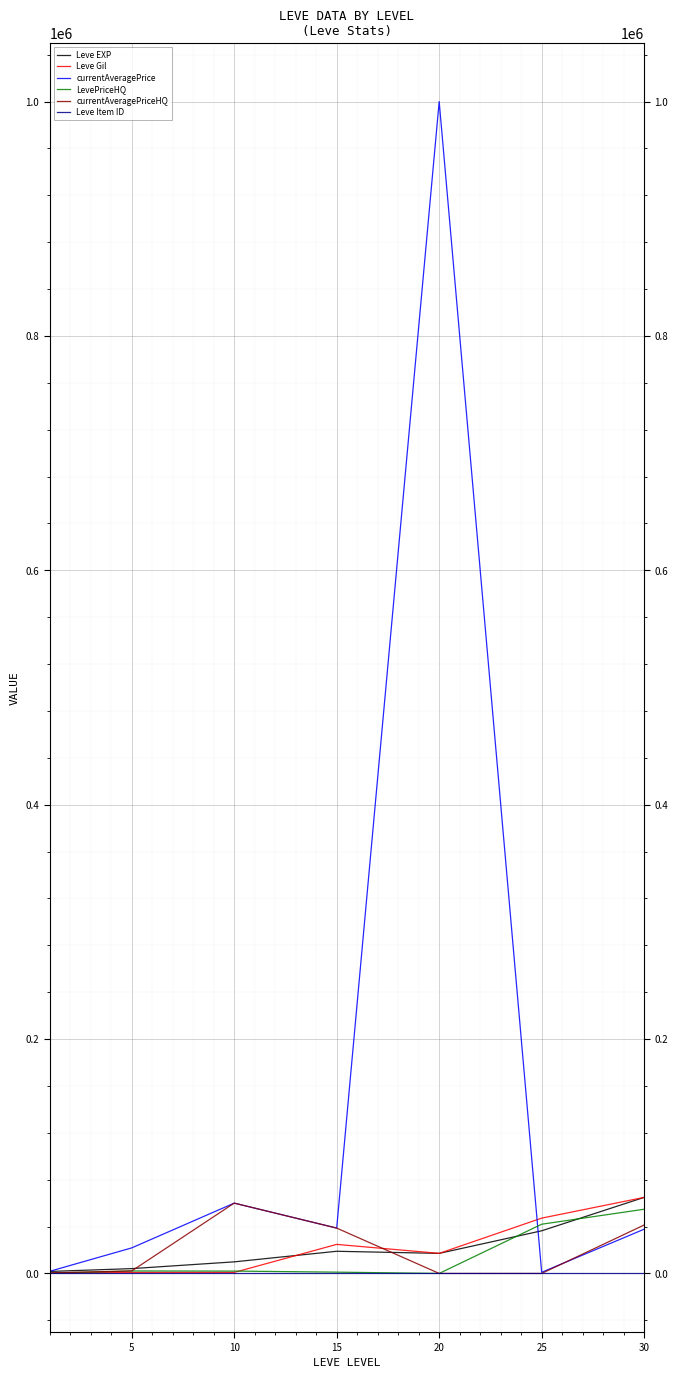

At which category does the chart reach its minimum across all series?

20